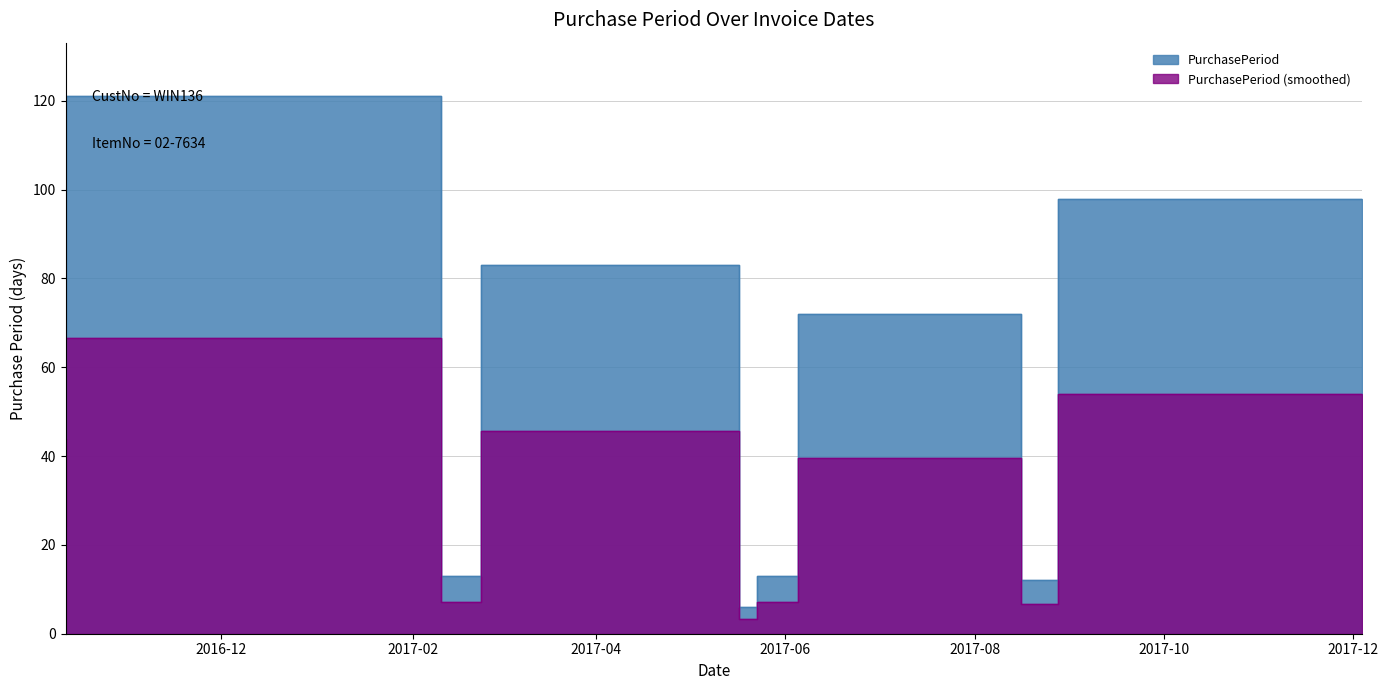

What is the label of the 7th point from the right?

2017-02-23